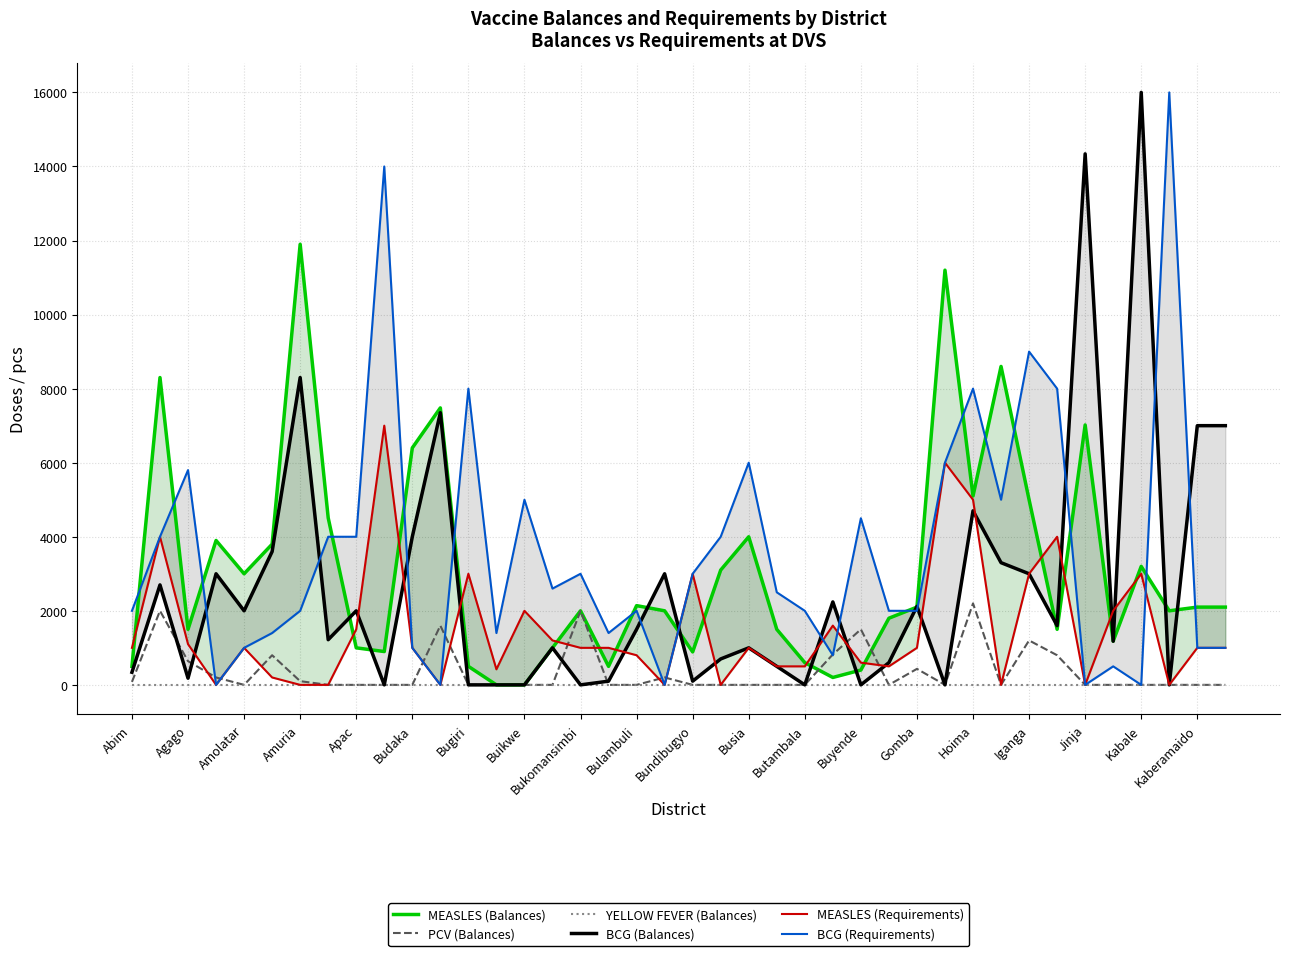

True or false: MEASLES (Requirements) and MEASLES (Balances) intersect in this chart.

True